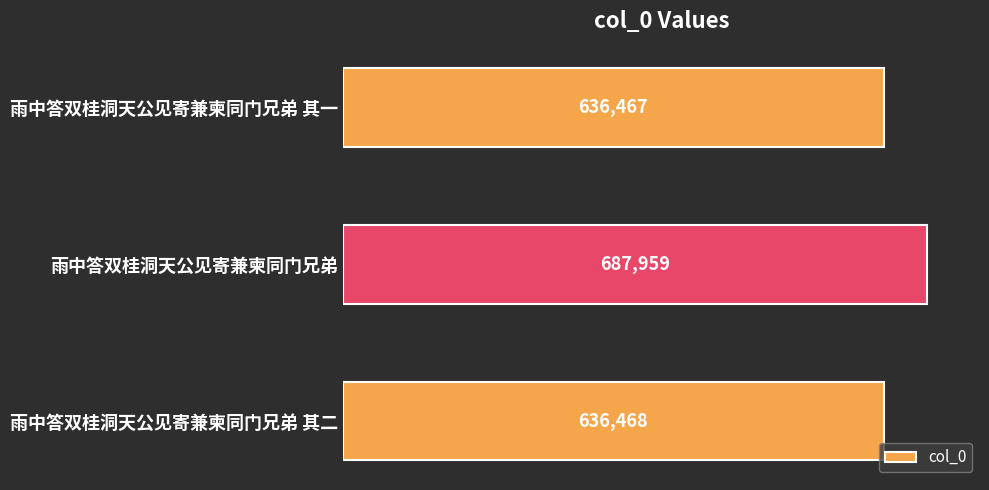

Reading bottom to top, list all the values displayed in this chart.

636468	687959	636467